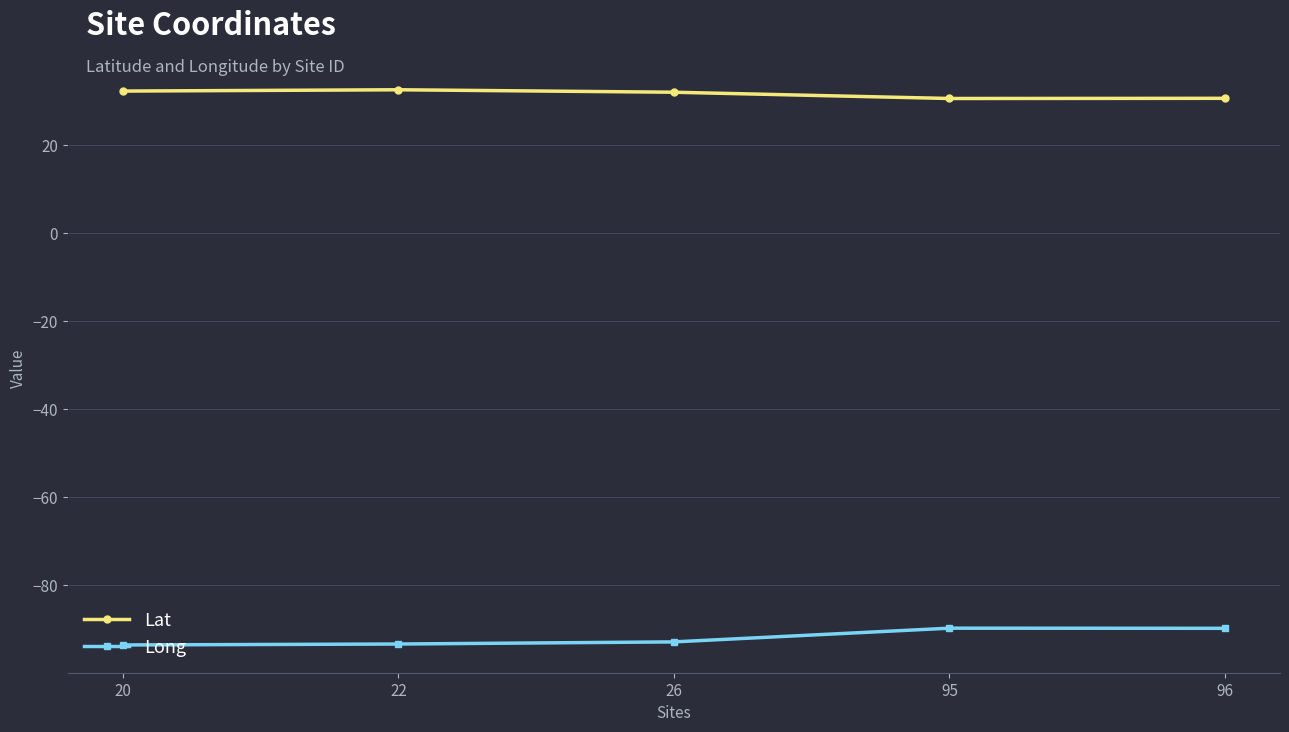

What is the spread (max minus min) of values at 96?

120.3